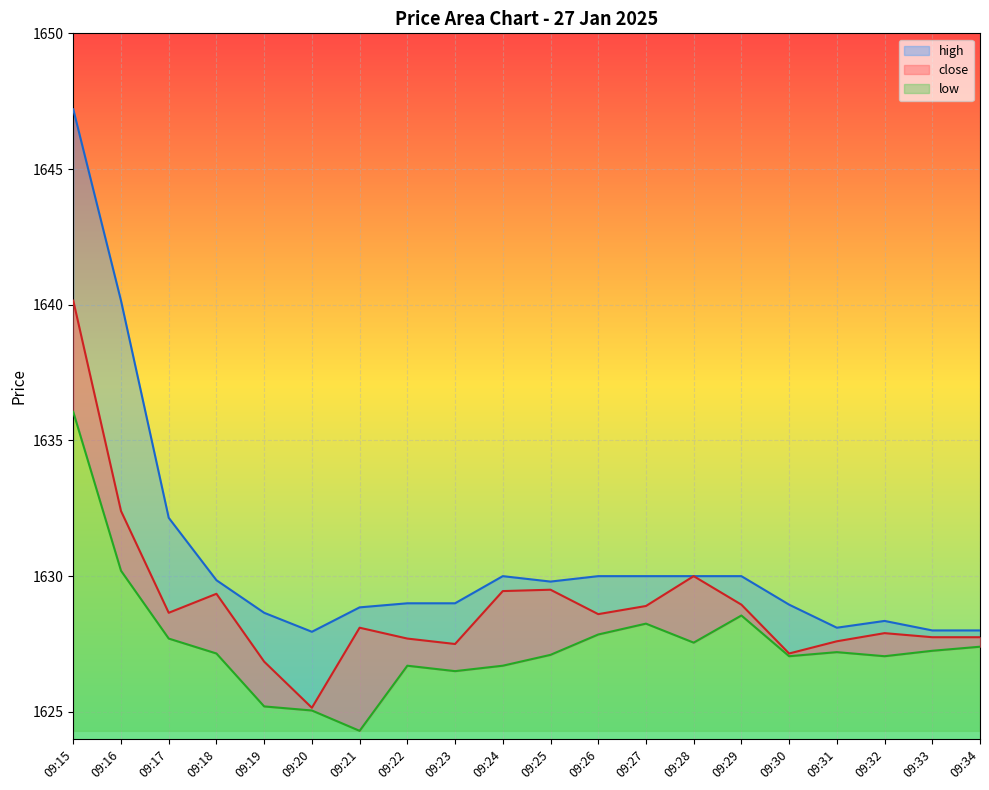

Where is the first local maximum for close?

09:18